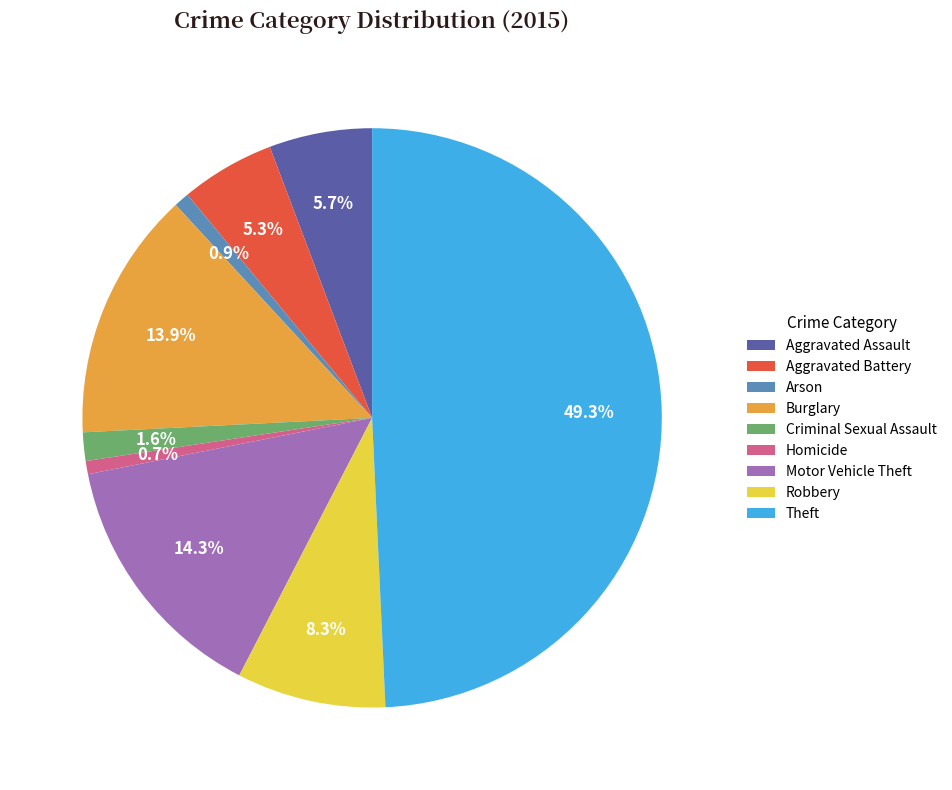

To the nearest percent, what percentage of the pie is Robbery?

8%